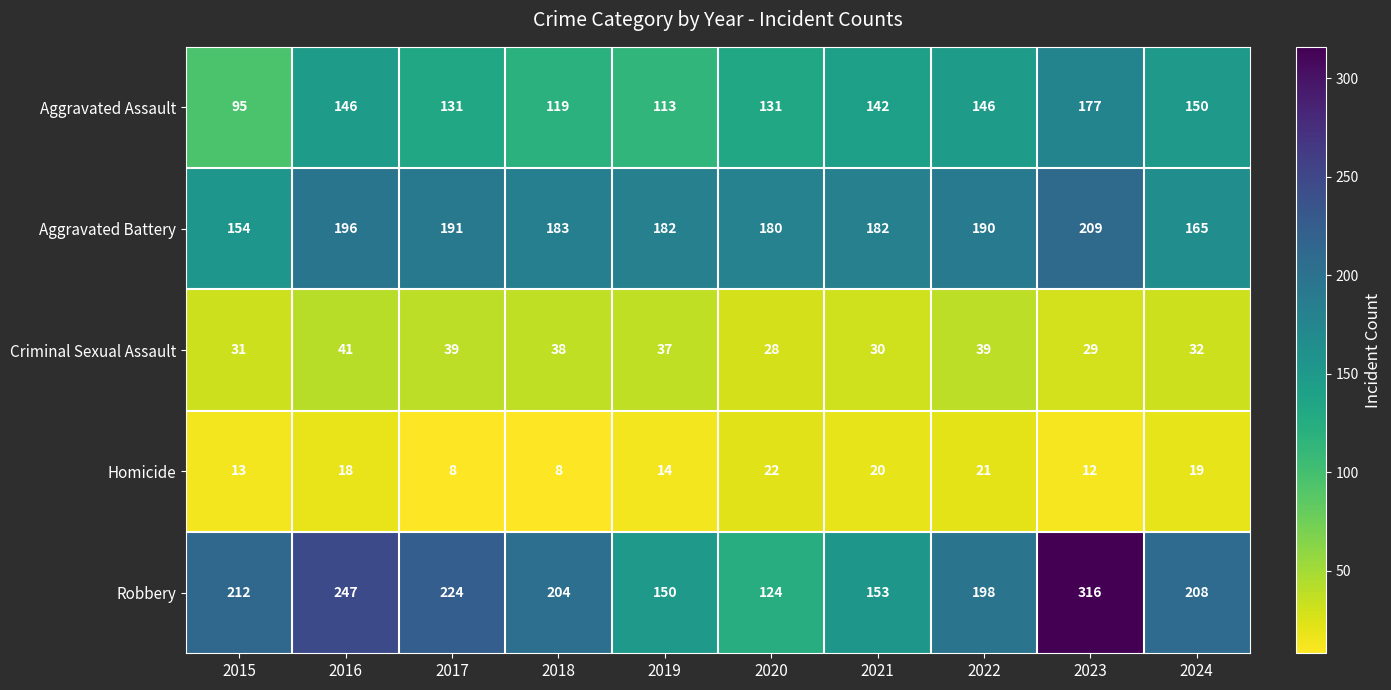

At which category is the sum across all series the highest?

2023